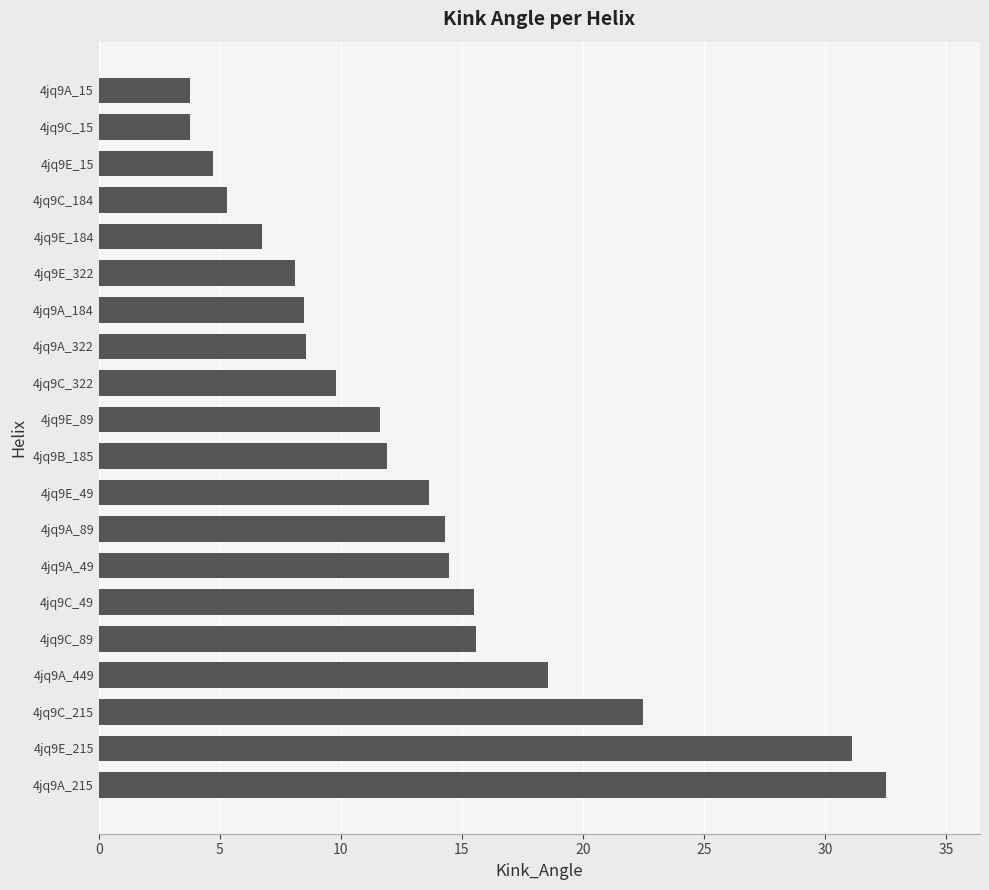

True or false: the data shows 19.3 at 4jq9E_89.

False